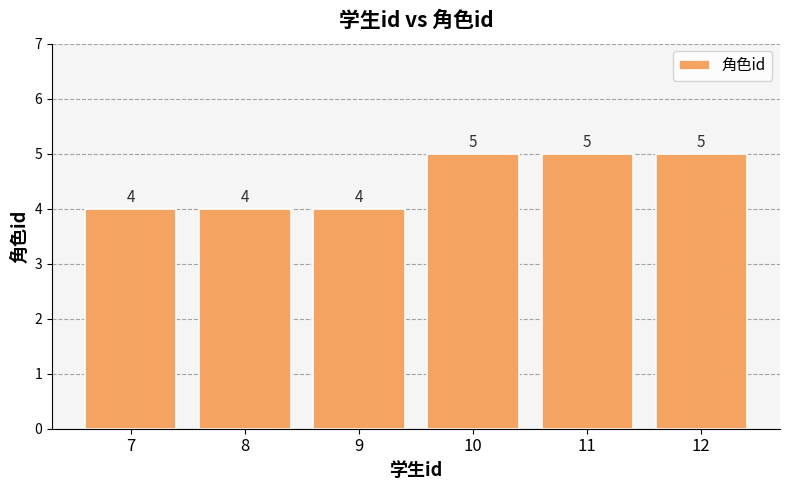

Read the value at 9.

4